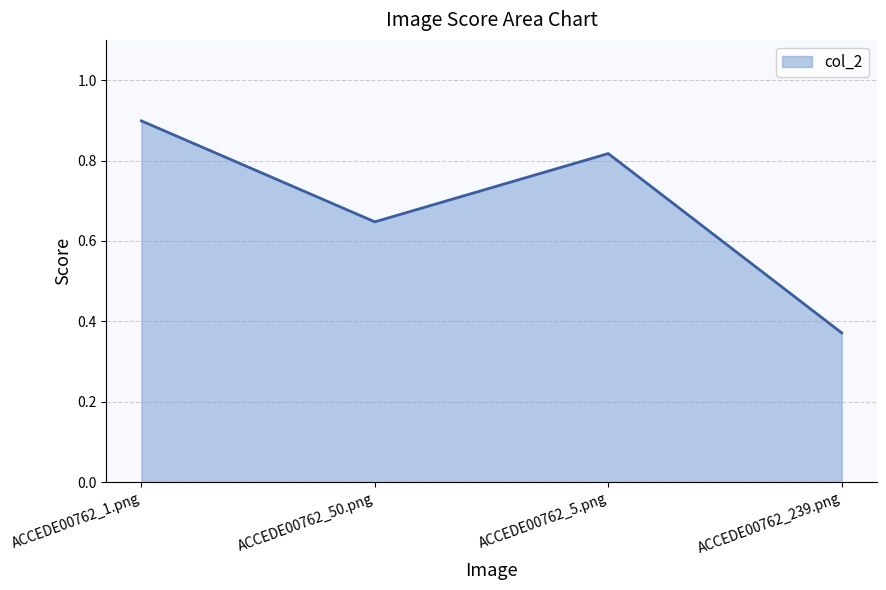

What position from the left is ACCEDE00762_5.png?

3